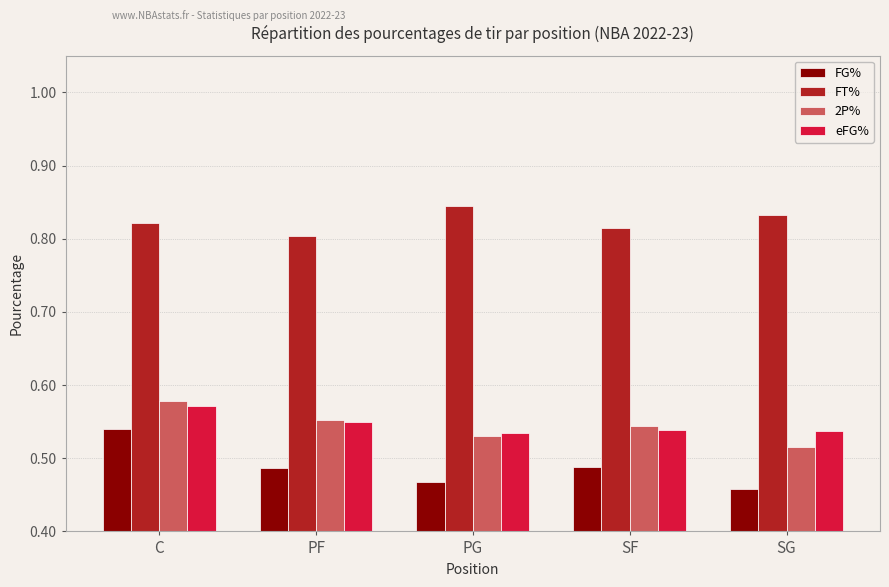

List the series in order of their peak value, lowest first.

FG%, eFG%, 2P%, FT%